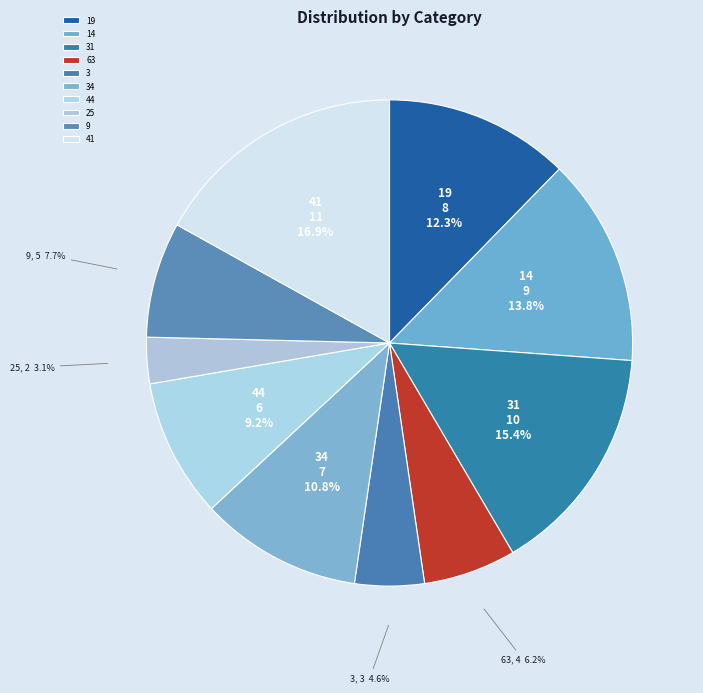

To the nearest percent, what portion does 34 represent?

11%